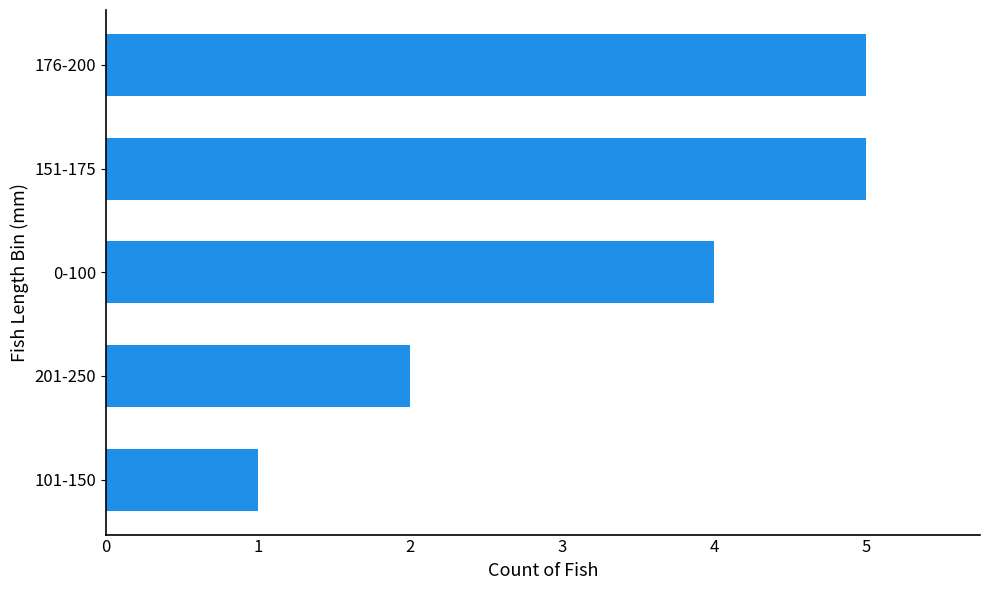

What is the sum of all values?

17